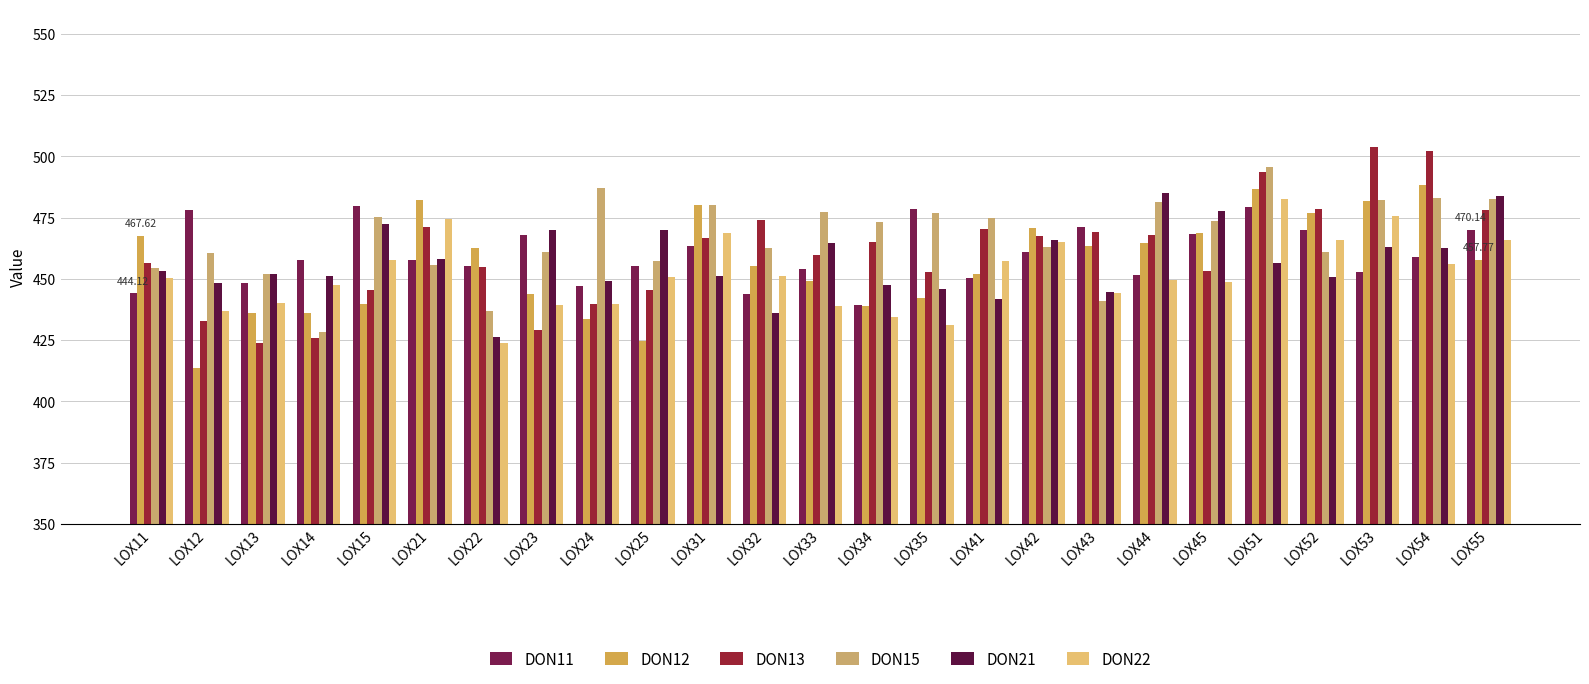

Where does the DON22 series first go above 450?

LOX11